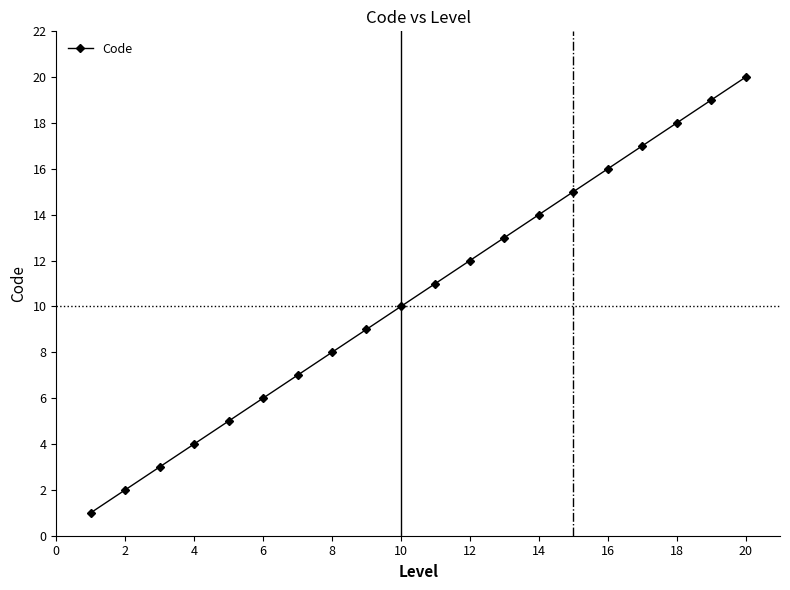

How many series are shown in this chart?

1